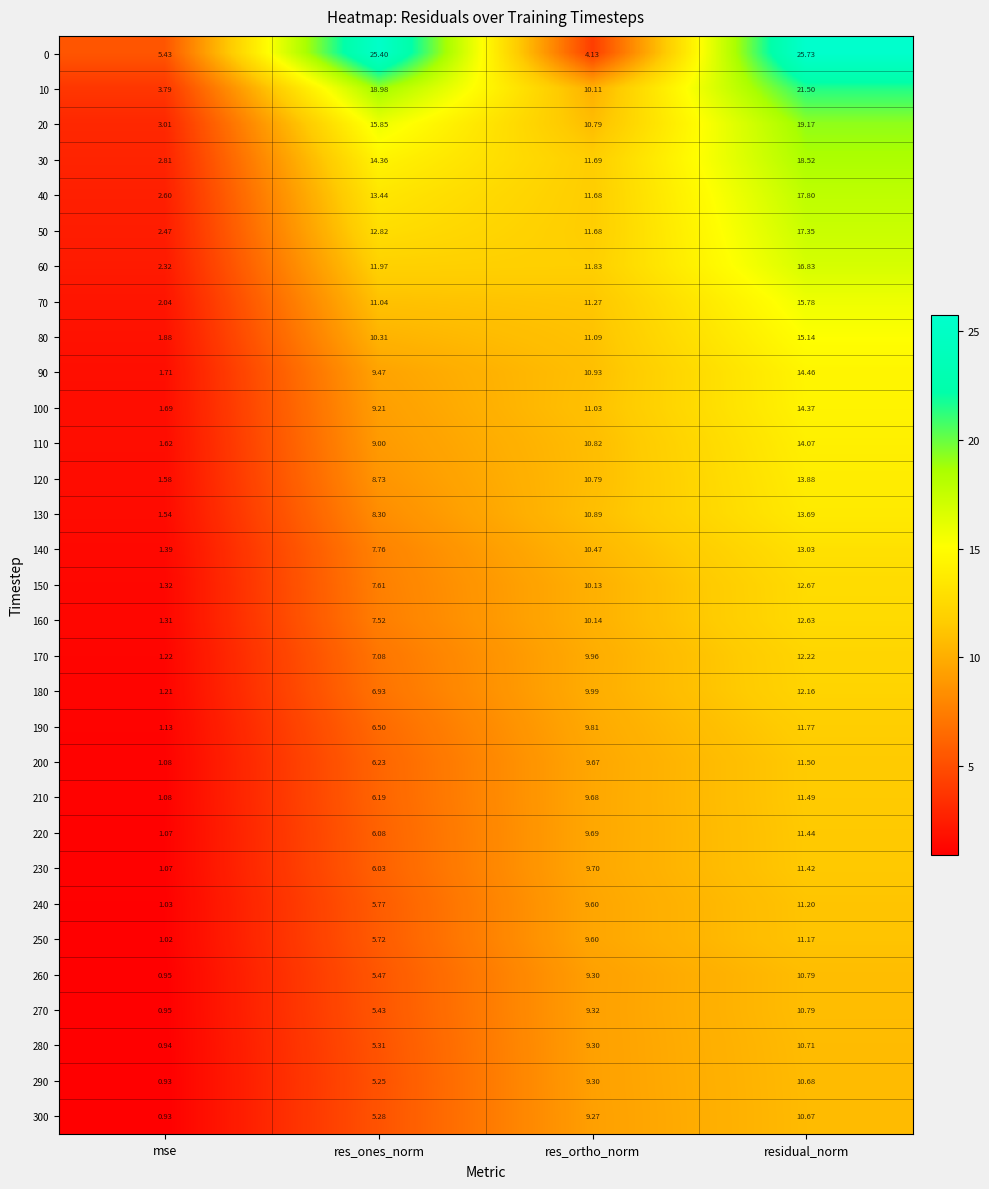

Rank the series at res_ones_norm from lowest to highest value.

290, 300, 280, 270, 260, 250, 240, 230, 220, 210, 200, 190, 180, 170, 160, 150, 140, 130, 120, 110, 100, 90, 80, 70, 60, 50, 40, 30, 20, 10, 0